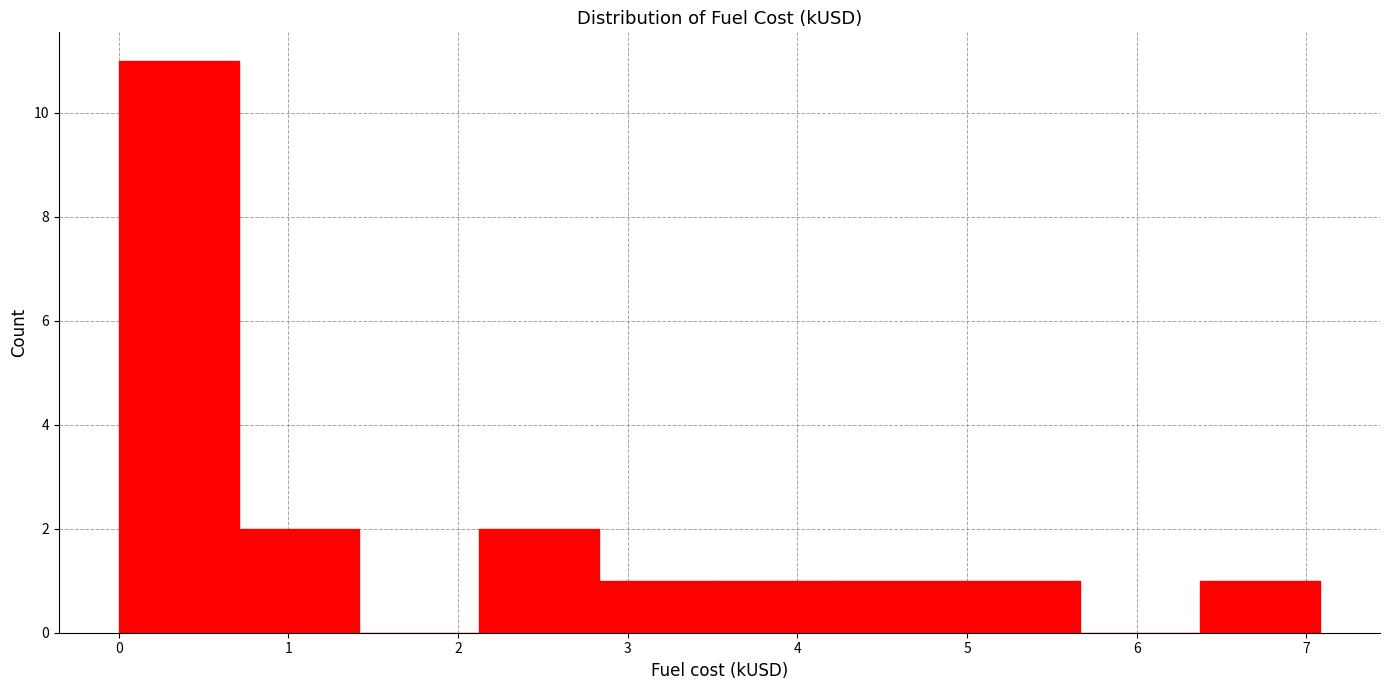

Over which range of the x-axis is the bar tallest?

0.0 to 0.7